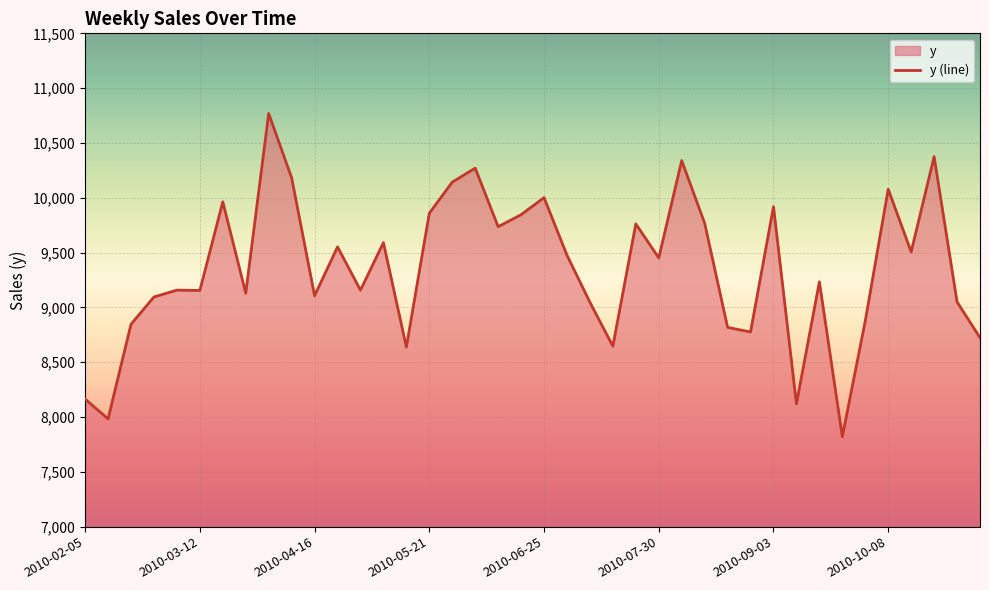

What is the change in value from 2010-04-16 to 2010-07-23?

+655.1